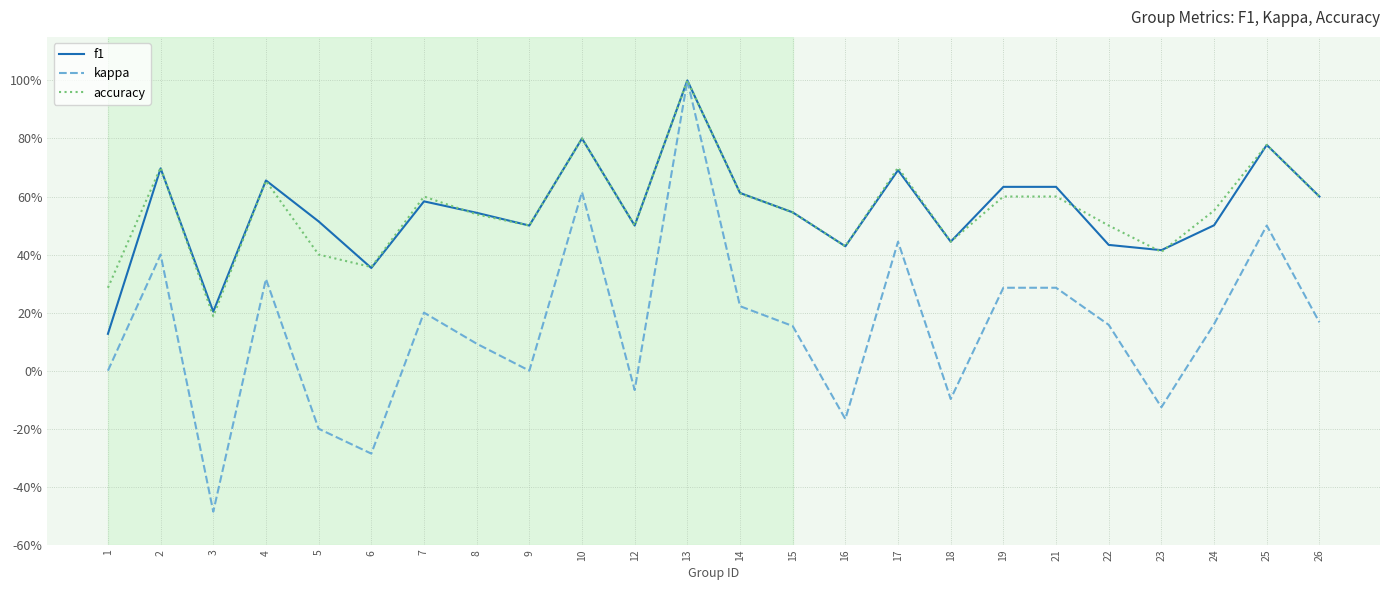

What is the average value of the f1 series?

0.5